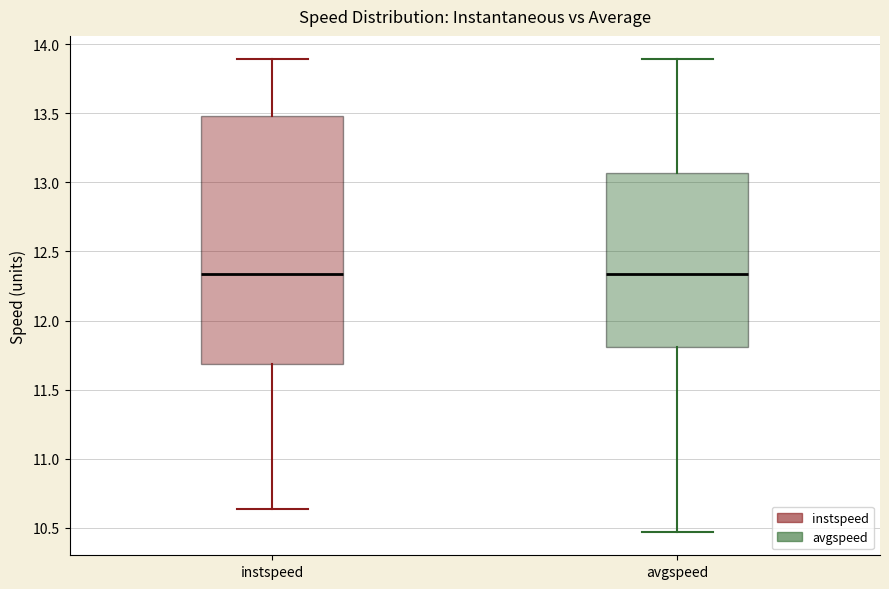

Reading left to right, transcribe this box plot: for each box, give where its median line is, the range the box spans, and where its two whiskers end, as read against the y-axis. The values are not printed on the chart, so give them approximately, as read against the axis.

instspeed: median 12.35, box 11.70 to 13.50, whiskers 10.65 to 13.90
avgspeed: median 12.35, box 11.80 to 13.05, whiskers 10.45 to 13.90